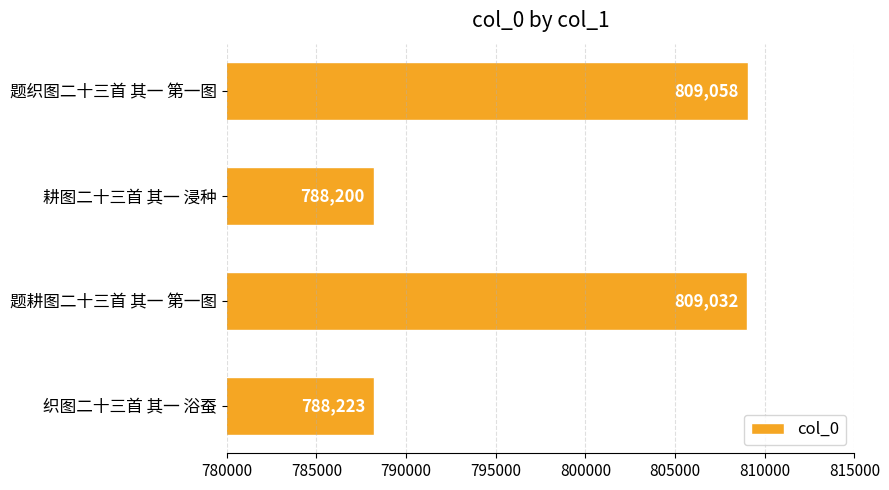

What position from the top is 题耕图二十三首 其一 第一图?

3